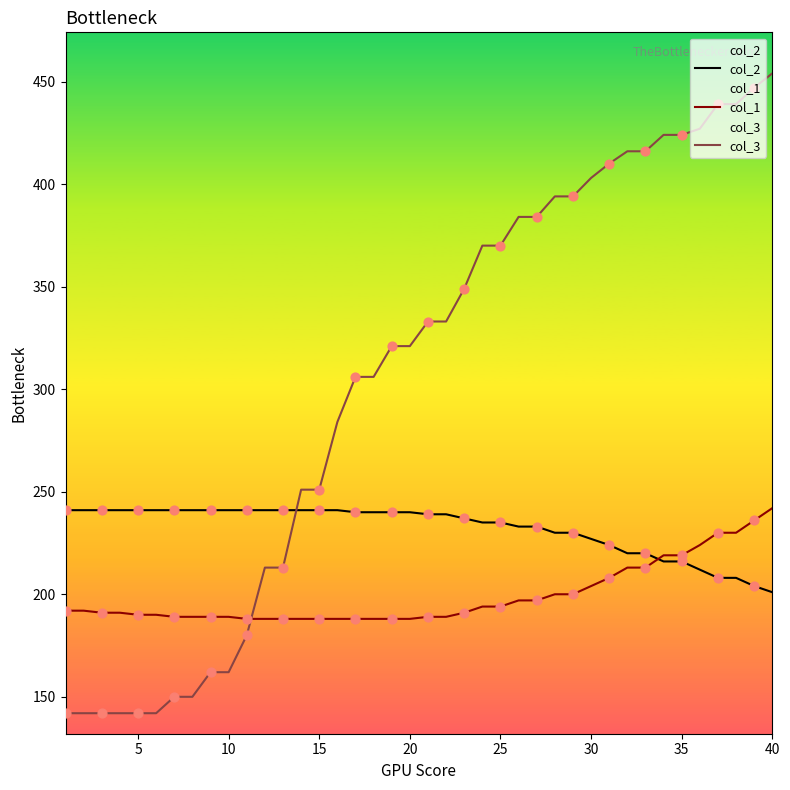

Which series has the largest total across all categories?

col_3